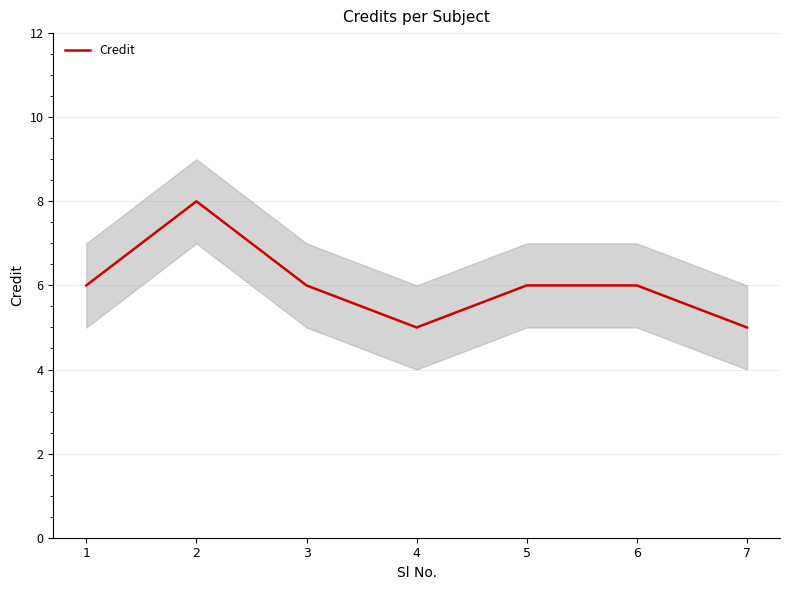

True or false: the data shows 5 at 7.

True